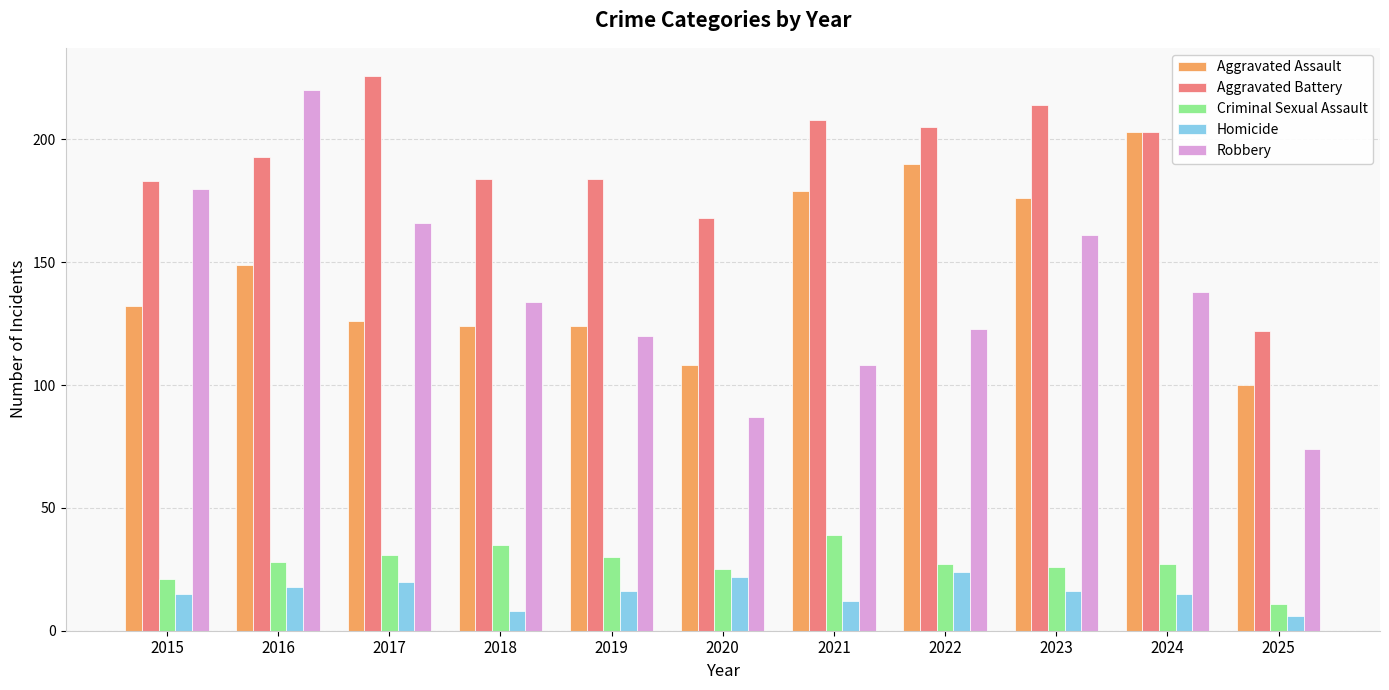

At how many categories does at least one series exceed 106?

11